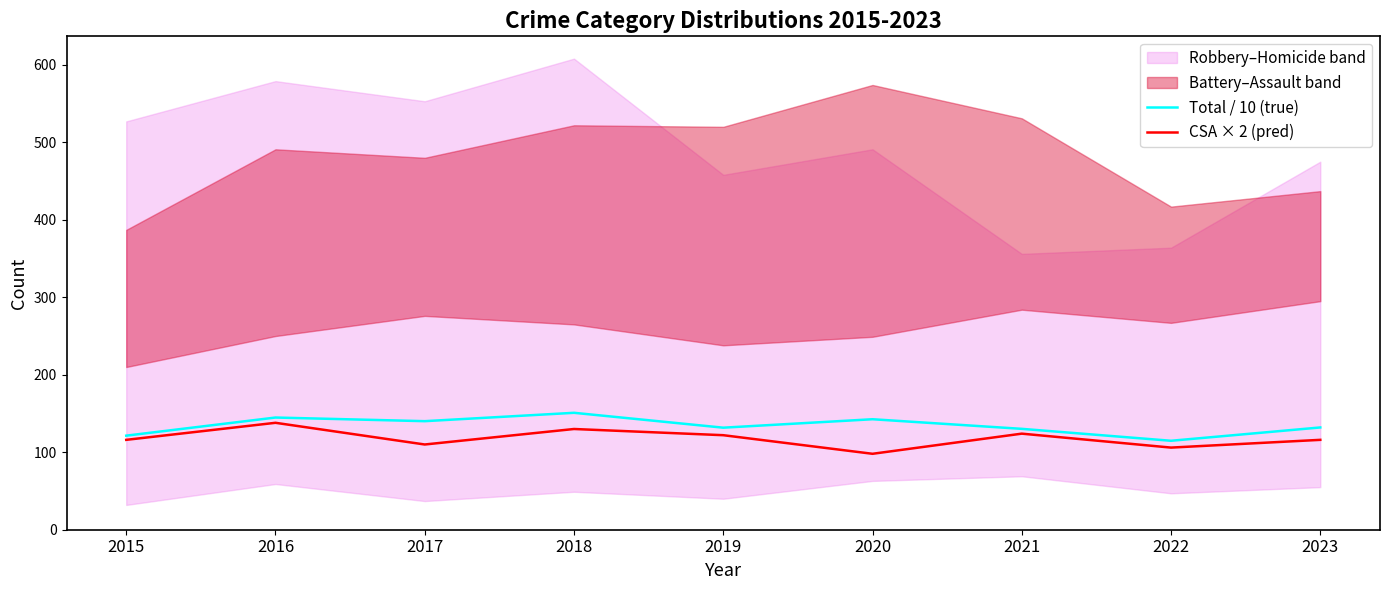

How many interior local peaks does the CSA × 2 (pred) series have?

3